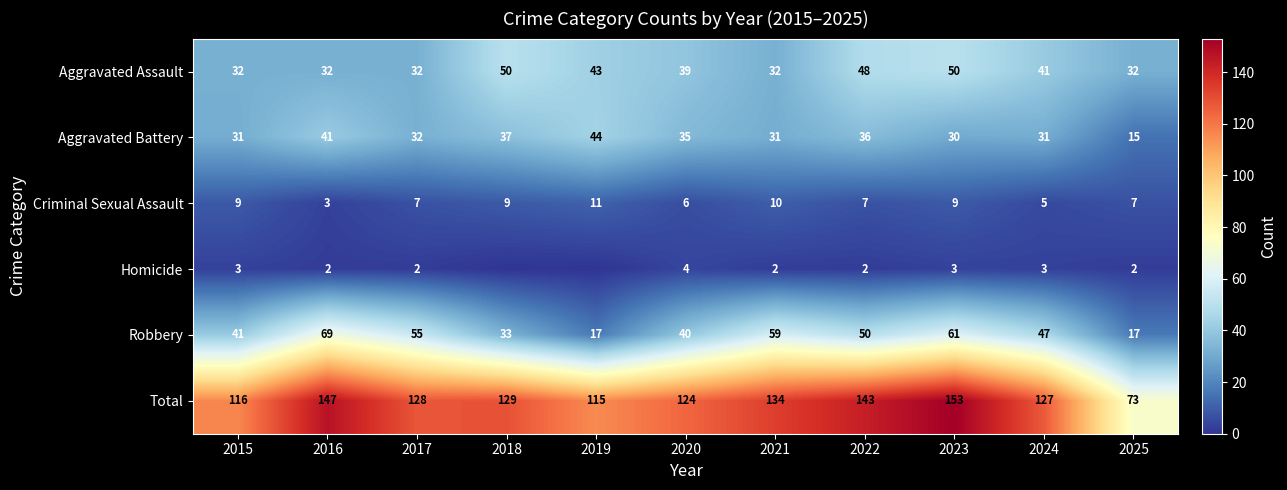

What is the sum of the Criminal Sexual Assault values at 2019 and 2025?

18